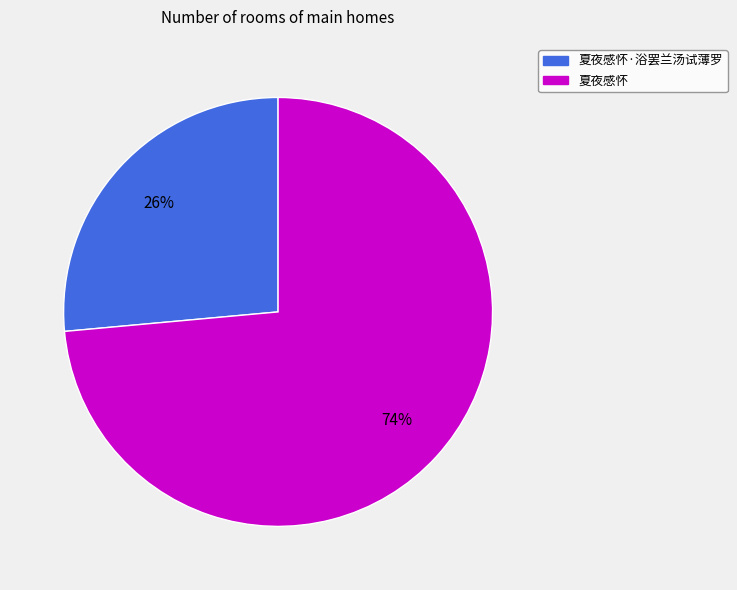

Do 夏夜感怀 and 夏夜感怀·浴罢兰汤试薄罗 together represent more than half of the pie?

Yes